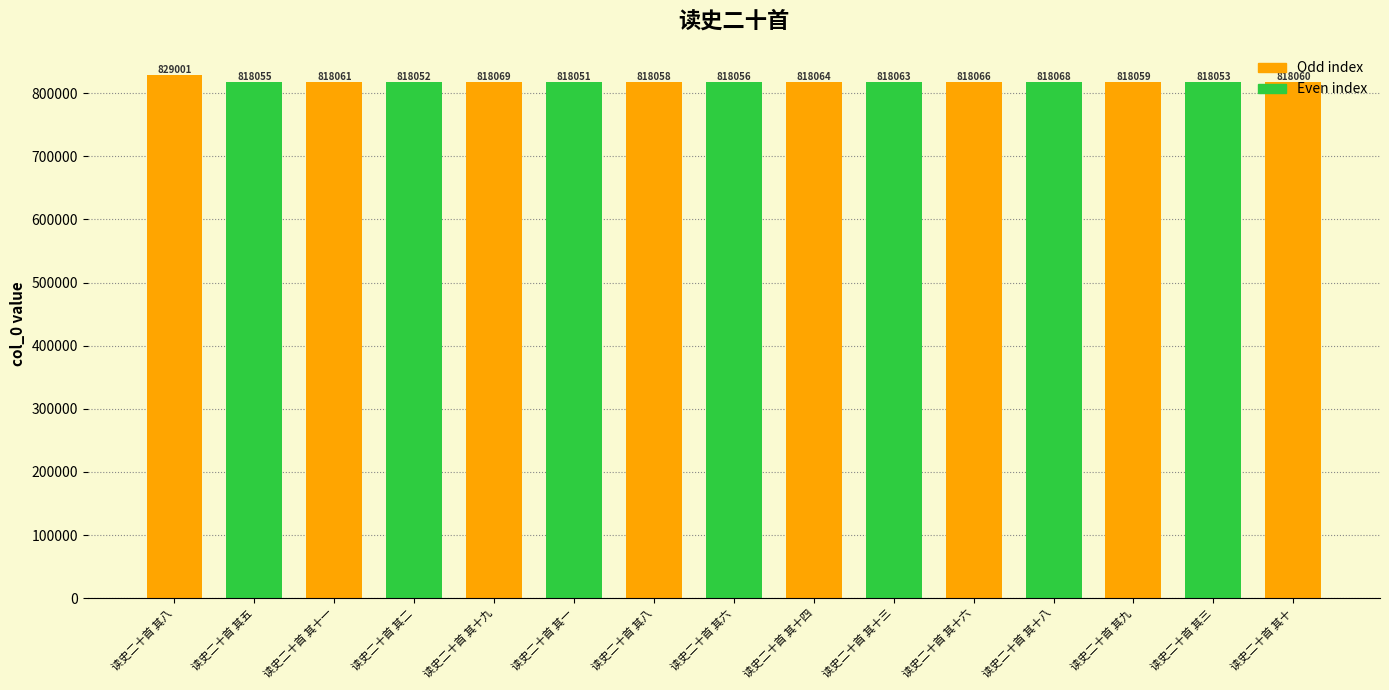

Rank the categories by value from highest to lowest.

读史二十首 其八, 读史二十首 其十九, 读史二十首 其十八, 读史二十首 其十六, 读史二十首 其十四, 读史二十首 其十三, 读史二十首 其十一, 读史二十首 其十, 读史二十首 其九, 读史二十首 其八, 读史二十首 其六, 读史二十首 其五, 读史二十首 其三, 读史二十首 其二, 读史二十首 其一